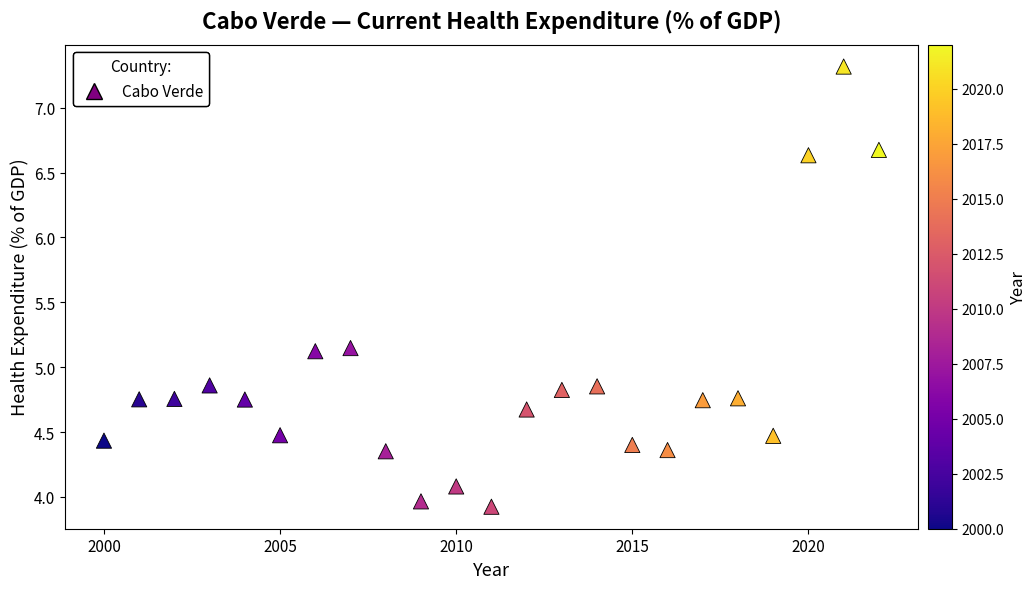

What is the range of X values (max minus min)?

22.0